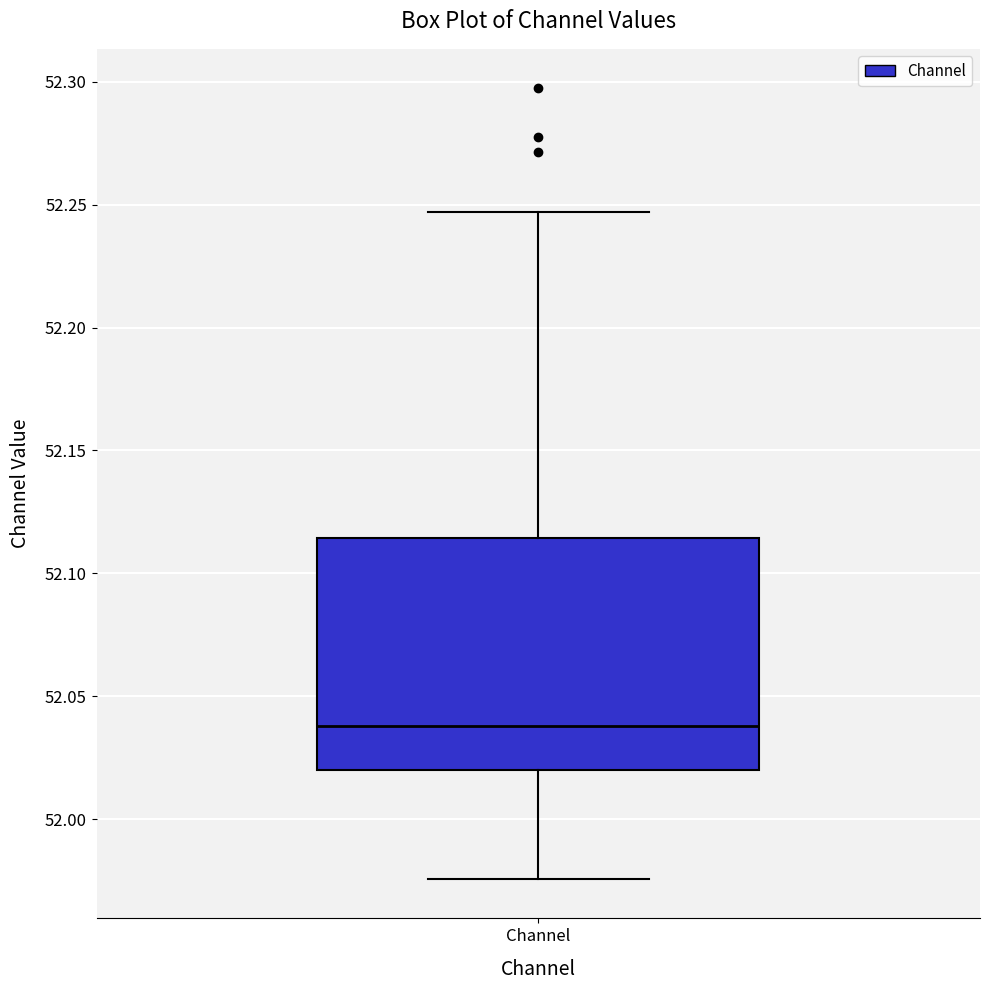

Where does the upper whisker of the box for Channel end on the y-axis? The values are not printed on the chart, so give them approximately, as read against the axis.

52.245